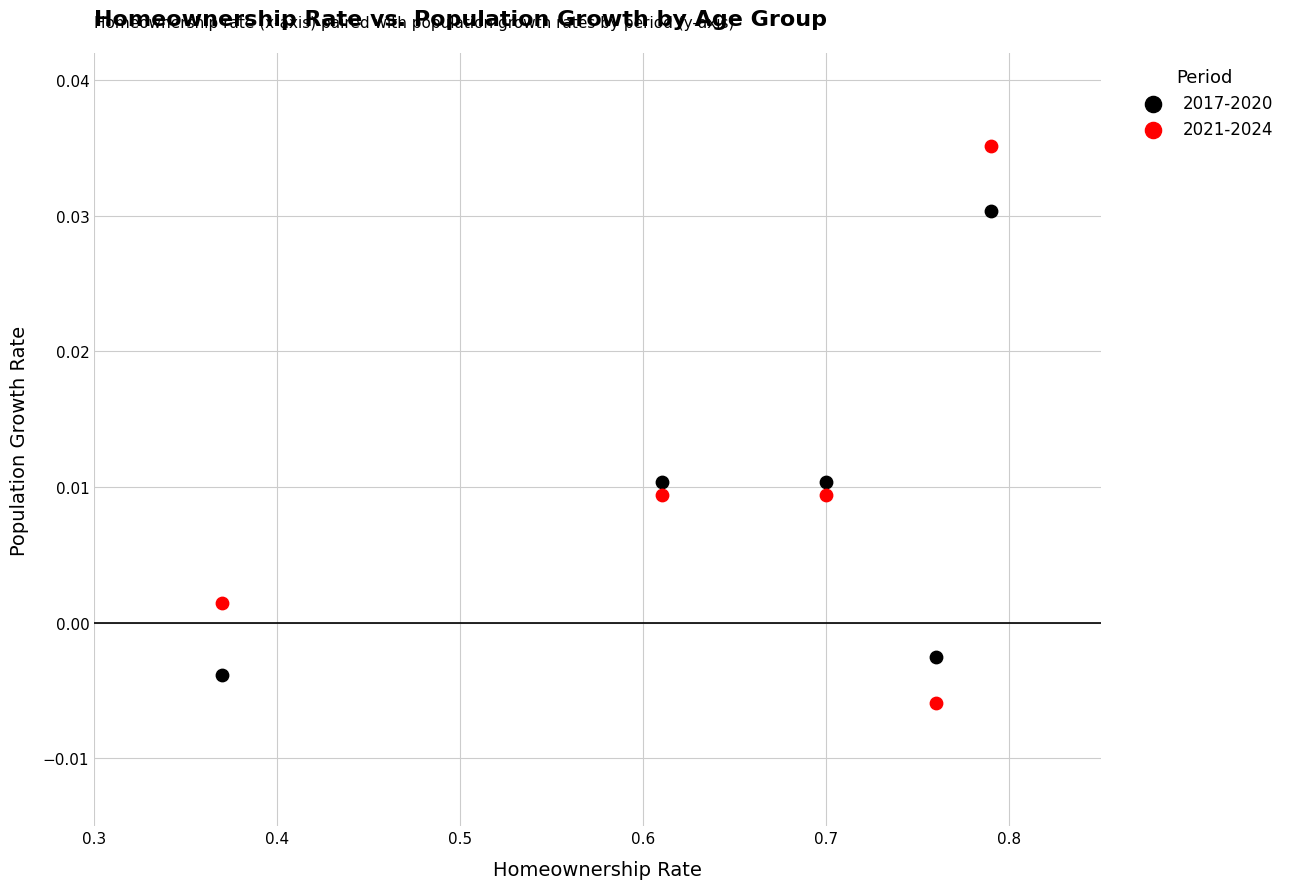

Which series has the largest Y range (max minus min)?

2021-2024